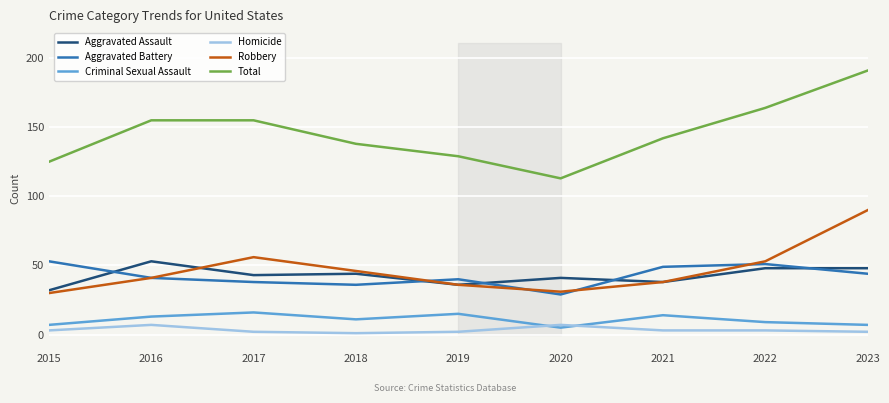

At which category does Aggravated Assault reach its first local peak?

2016